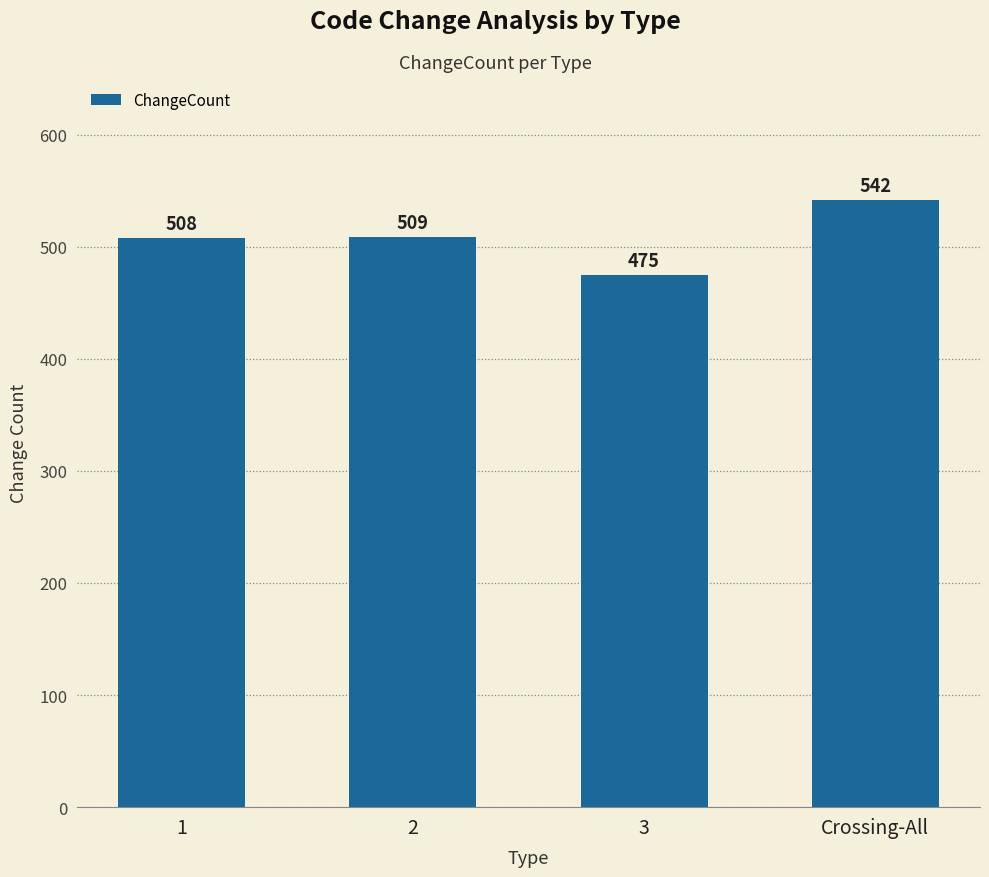

The chart shows a value of 306 at 3. True or false?

False